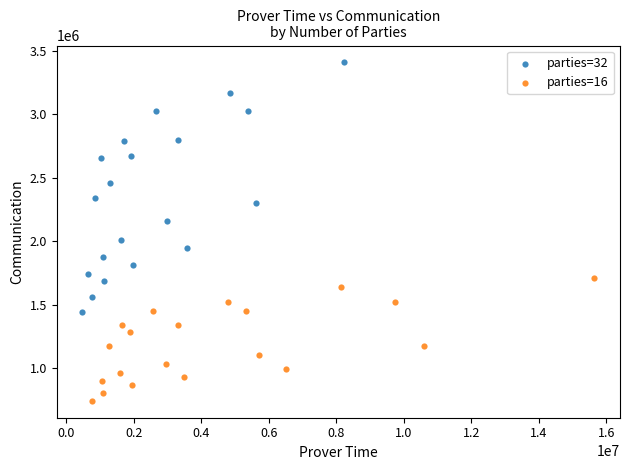

Which series contains the highest Y value?

parties=32